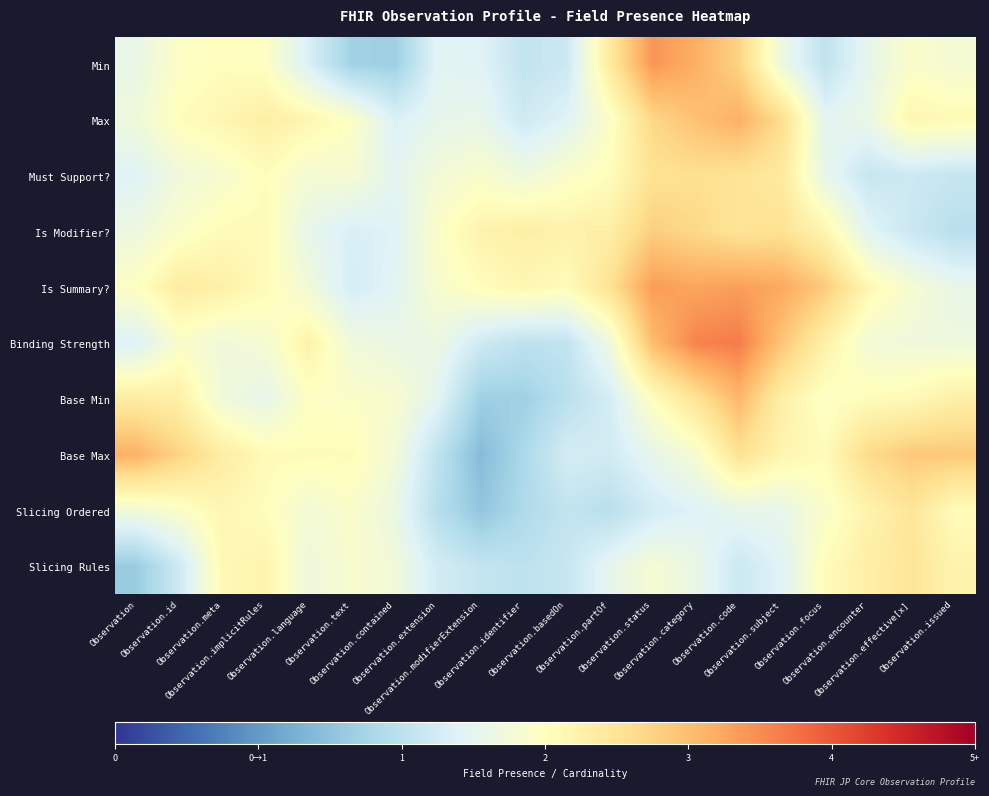

Which label corresponds to the smallest value in the chart?

Observation.modifierExtension